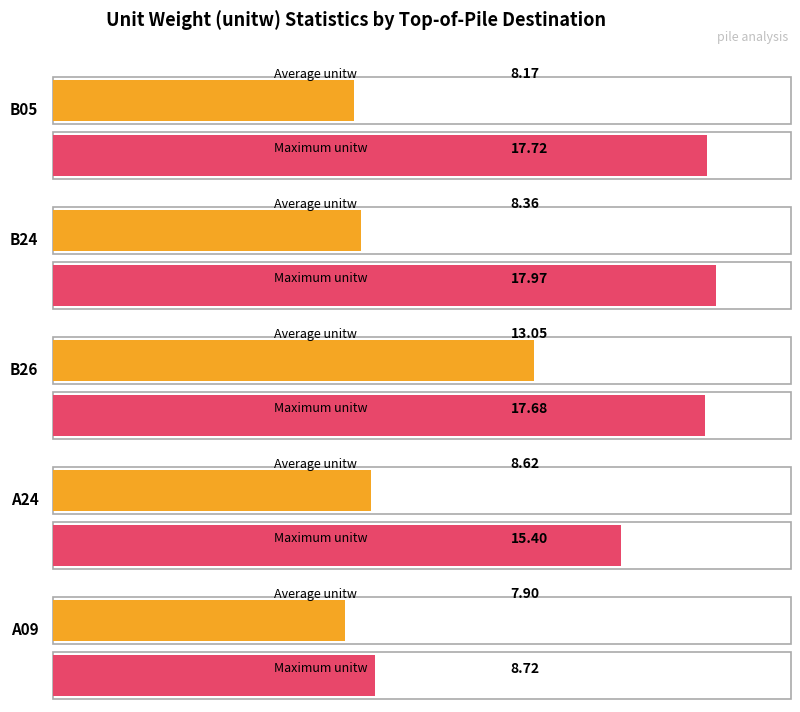

What are all the series names shown in the legend?

Average unitw, Maximum unitw